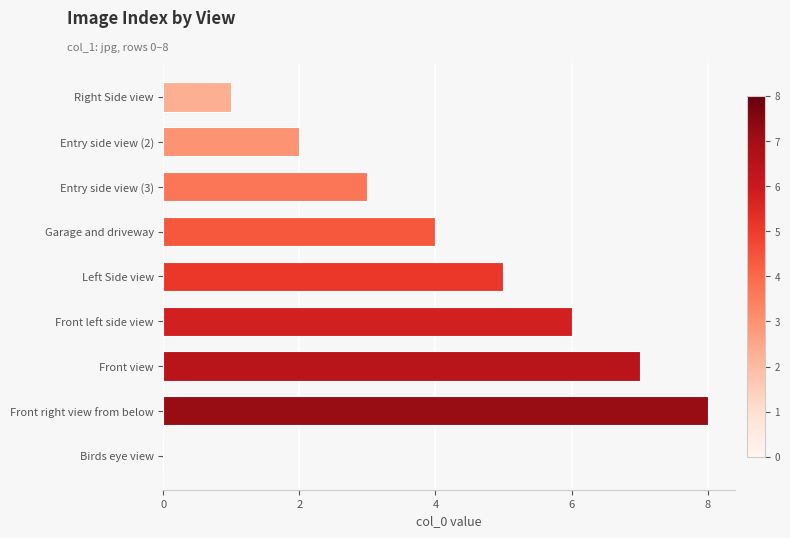

Which category has the highest value across all series?

Front right view from below